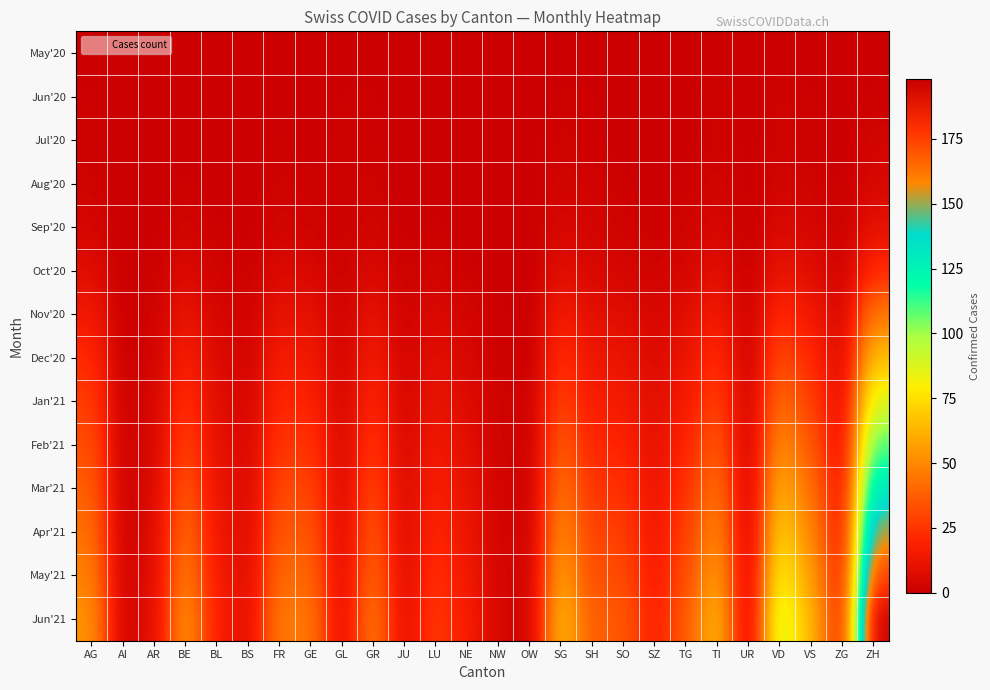

Between FR and AR, which is larger?

FR